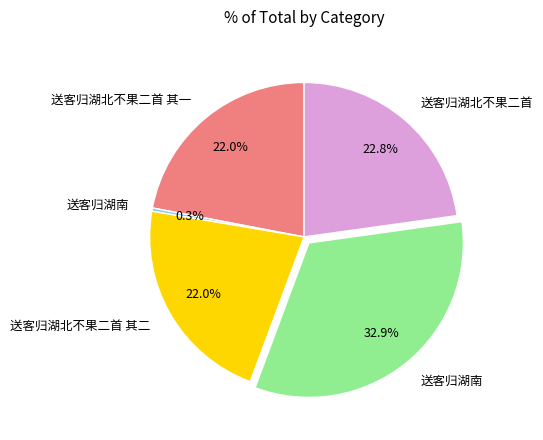

How many slices are in this pie chart?

5